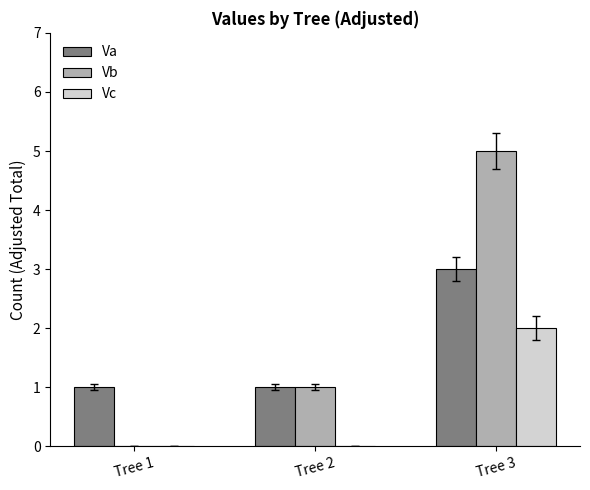

How many Vb values are between 0 and 5?

3